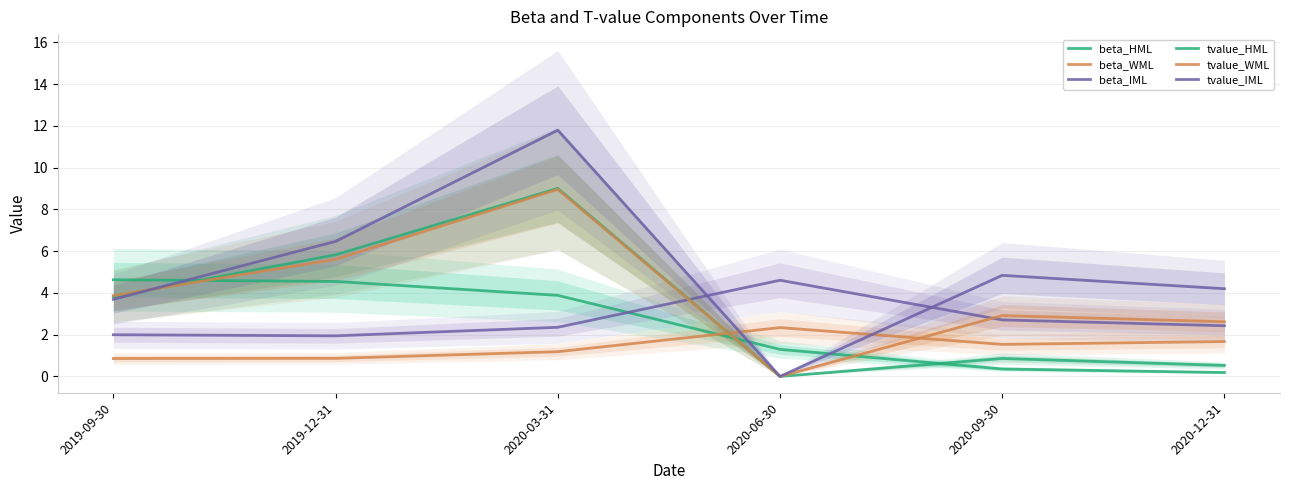

What is the average value of the beta_WML series?

1.4